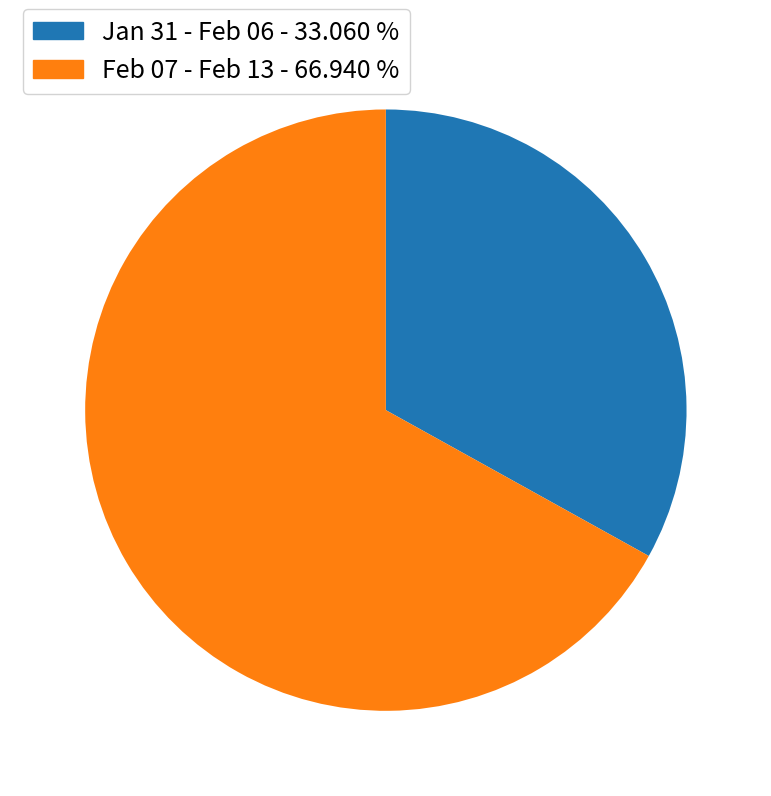

Is there a majority slice in this chart?

Yes